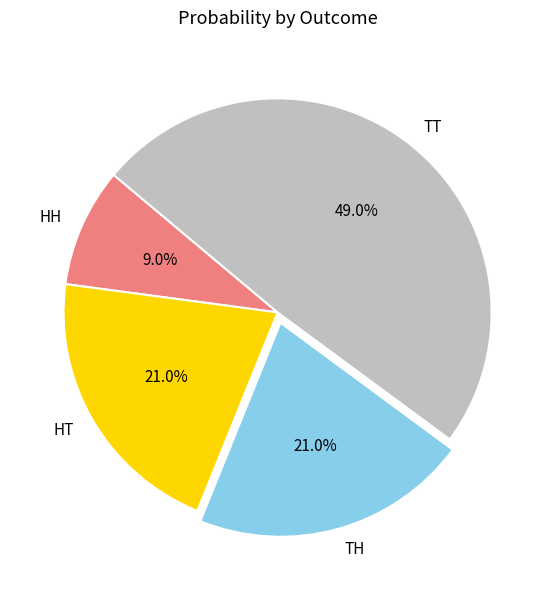

Does HT account for over 50% of the chart?

No